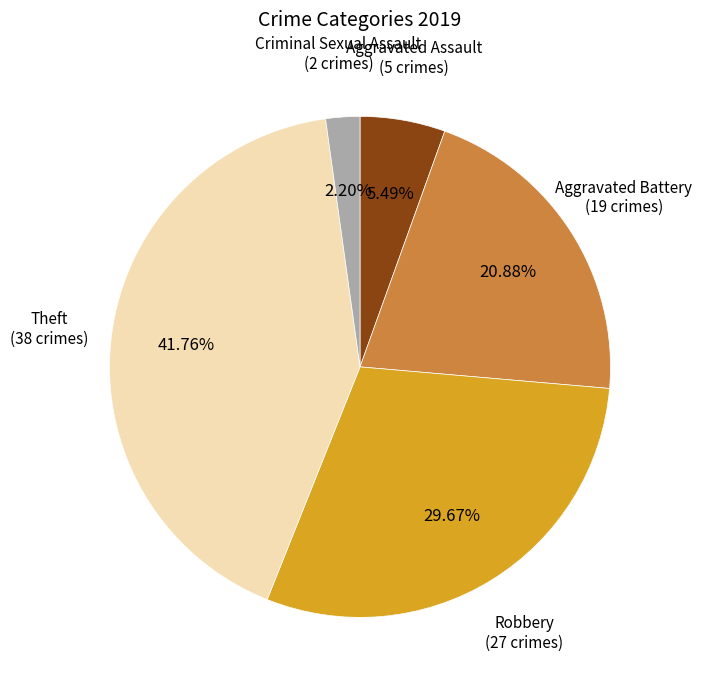

How many segments does this pie chart have?

5